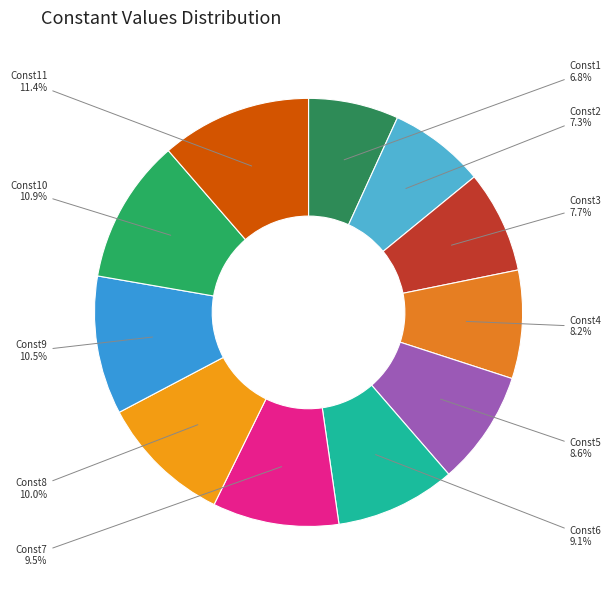

Is Const6 the majority of the pie?

No